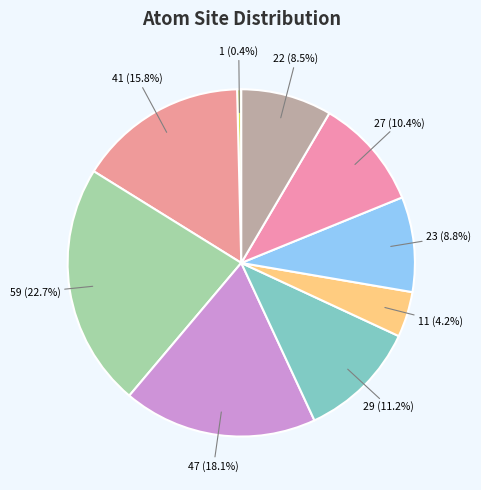

How many segments does this pie chart have?

9